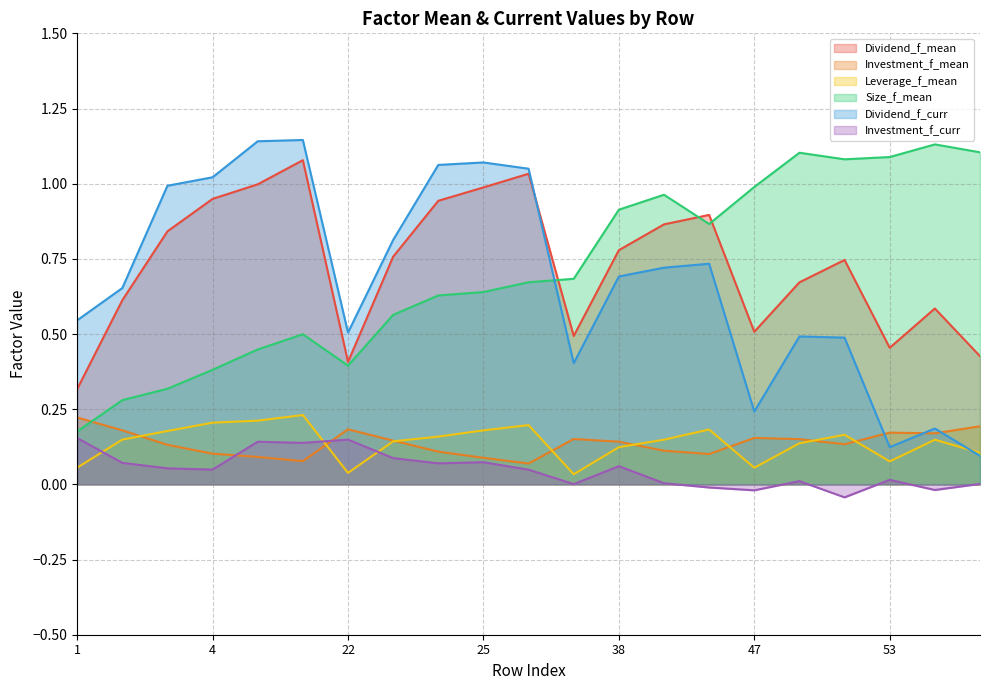

How many data points in Investment_f_curr are less than 0?

4